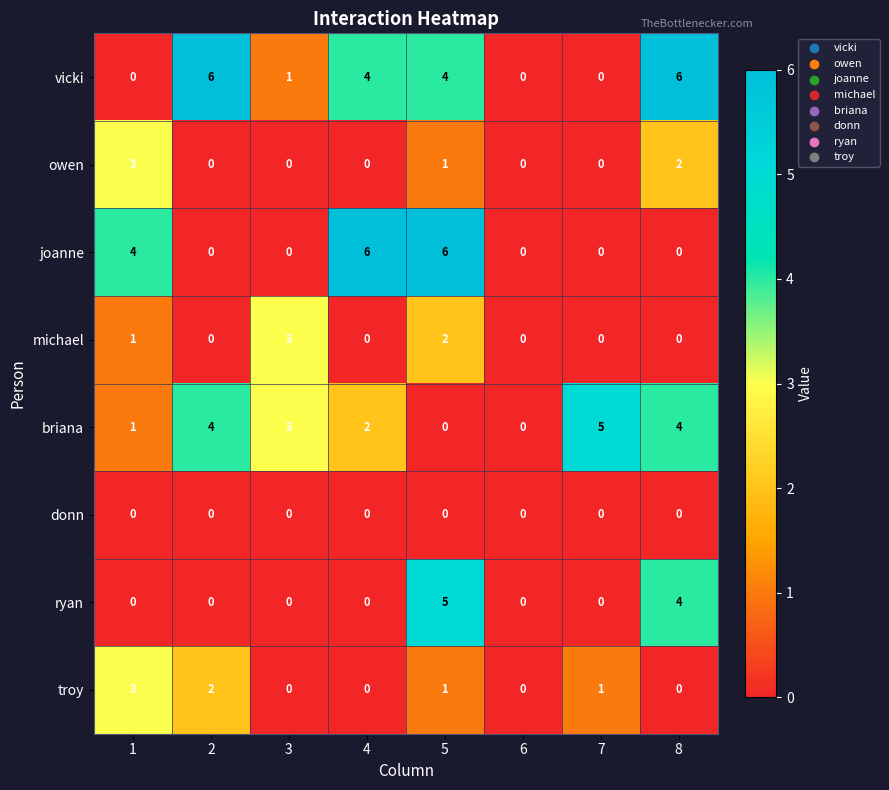

Is it true that joanne equals 2 at 4?

False